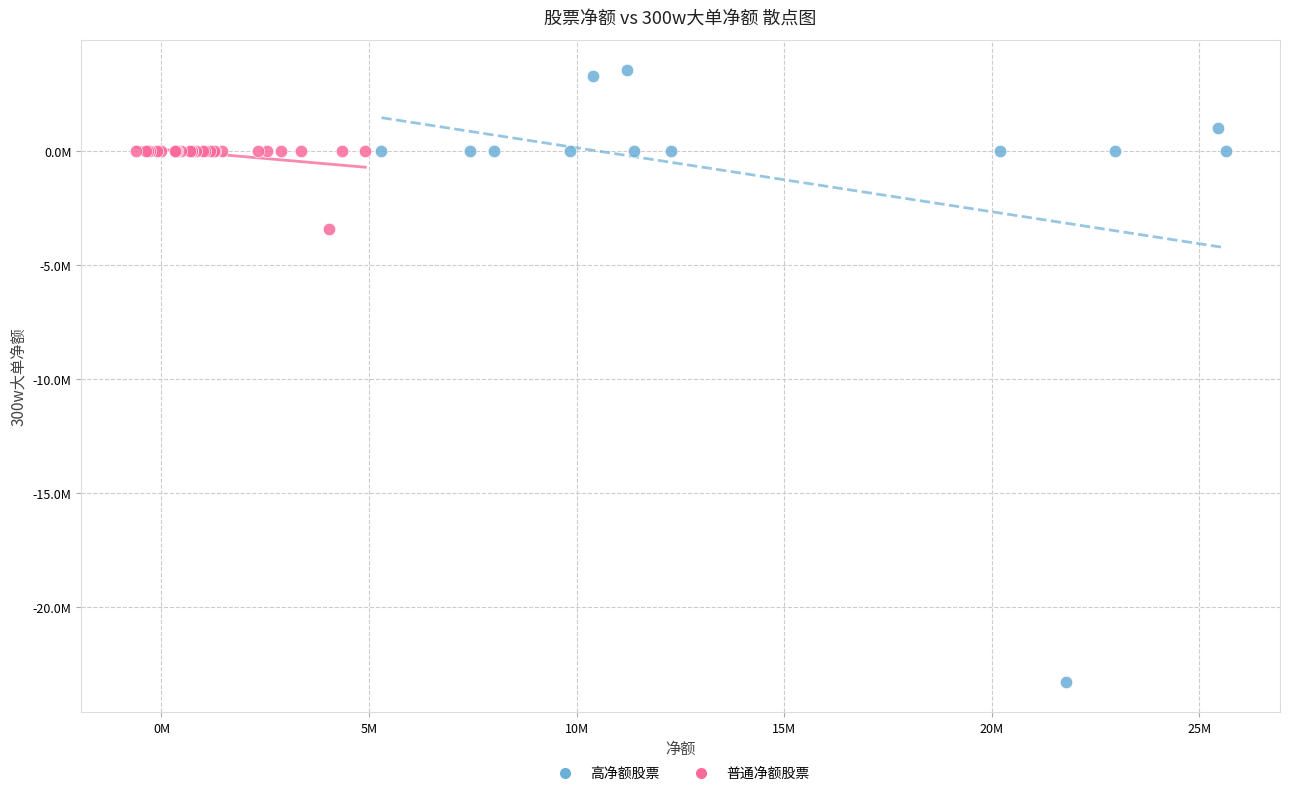

Which series contains the lowest Y value?

高净额股票